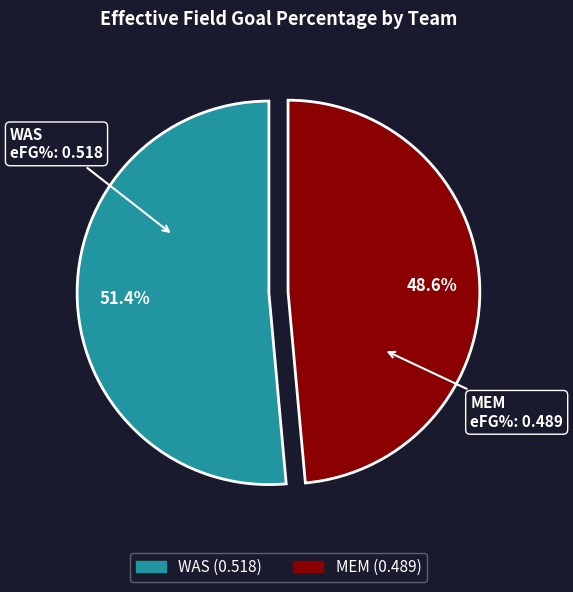

Is there a majority slice in this chart?

Yes